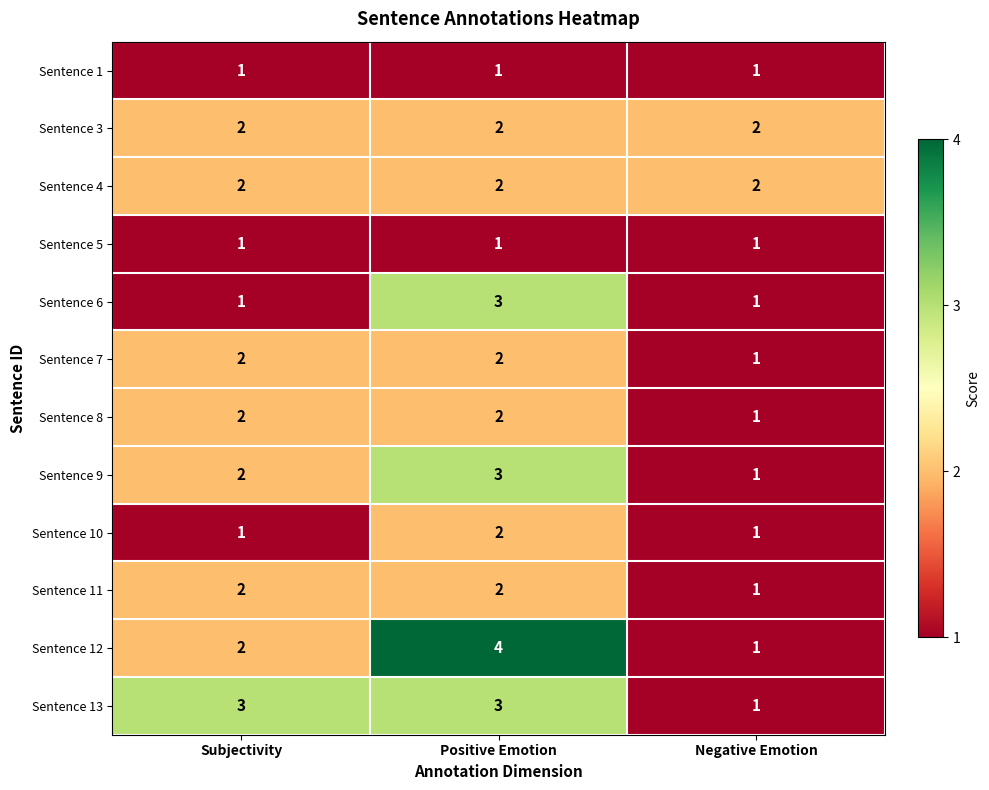

True or false: Sentence 8 has a value of 1 at Positive Emotion.

False